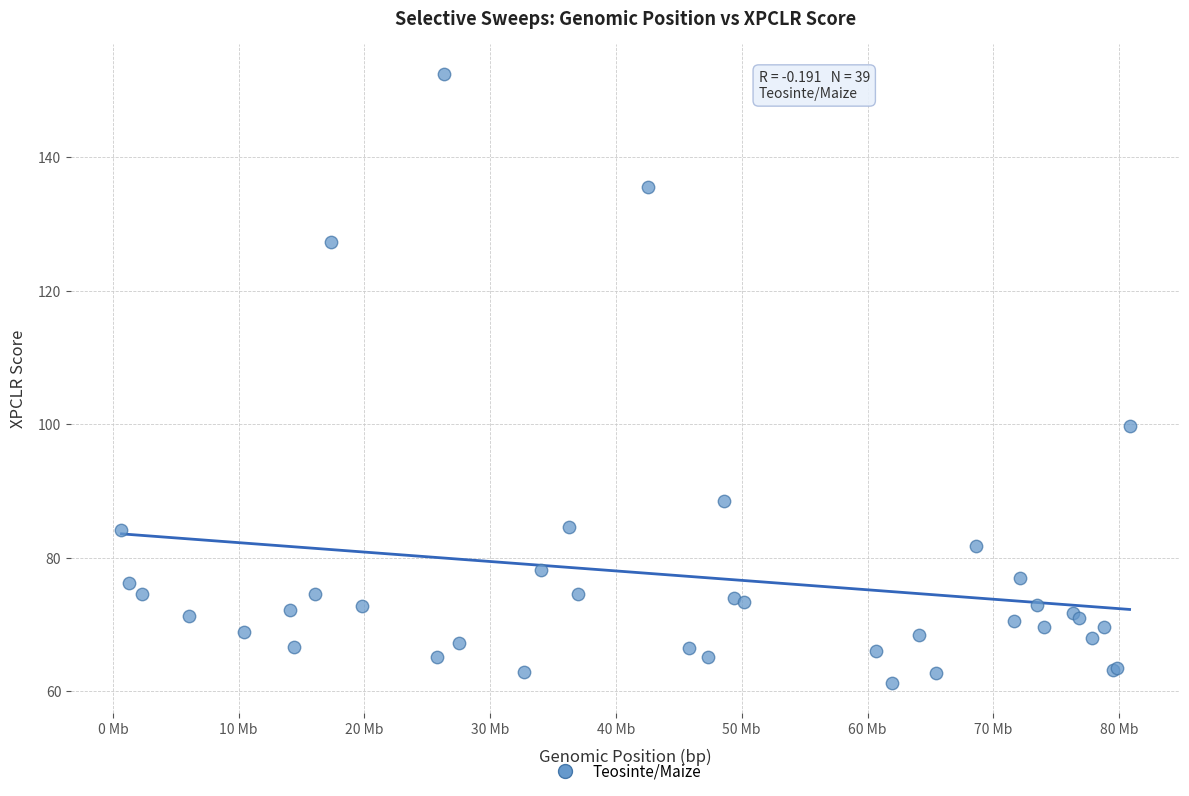

What Y value in the scatter plot is closest to 106?

99.8